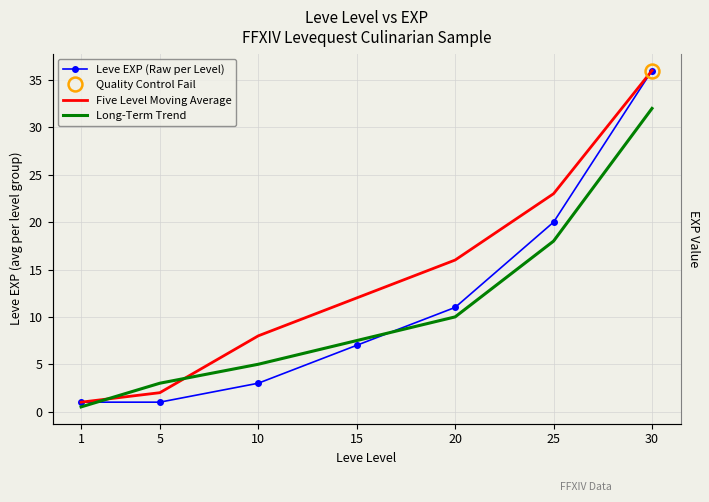

Count the number of categories in the chart.

7